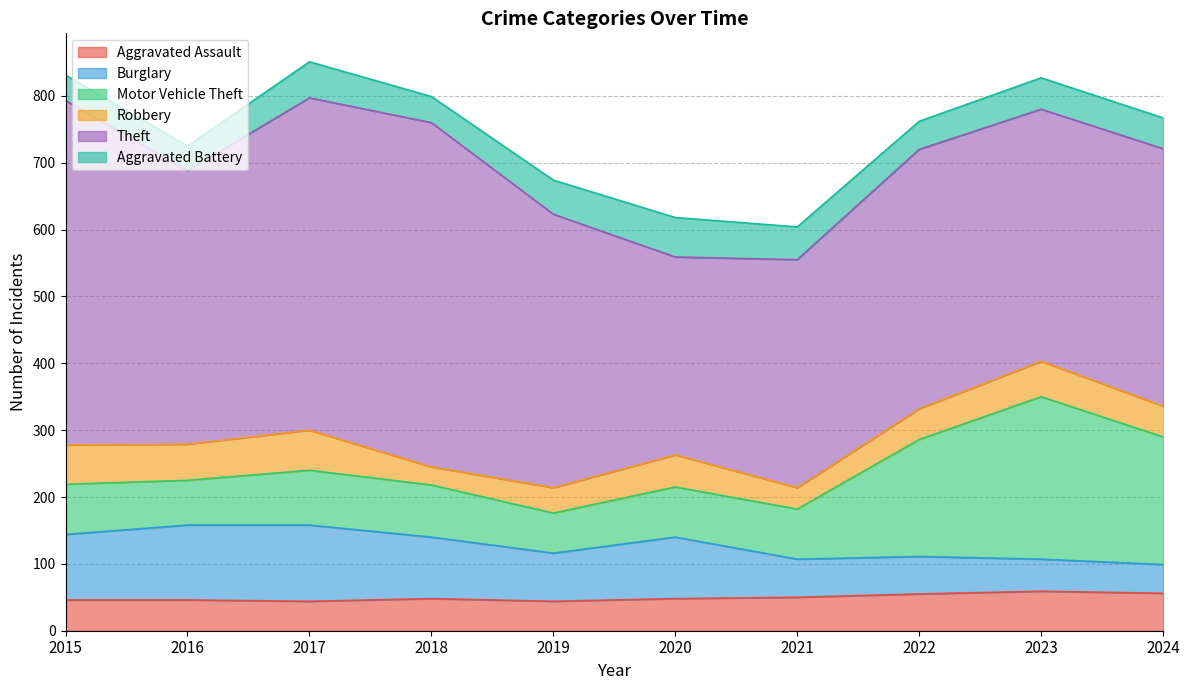

True or false: Motor Vehicle Theft has more than 1 points higher than both neighbors.

True